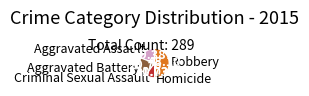

Approximately how many times larger is the value at Criminal Sexual Assault compared to Homicide?

5.8